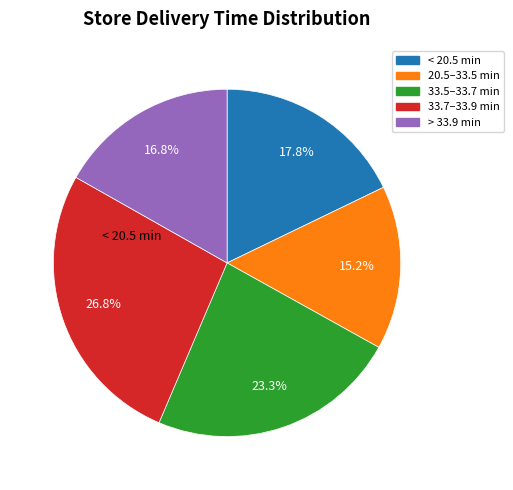

Is there a majority slice in this chart?

No